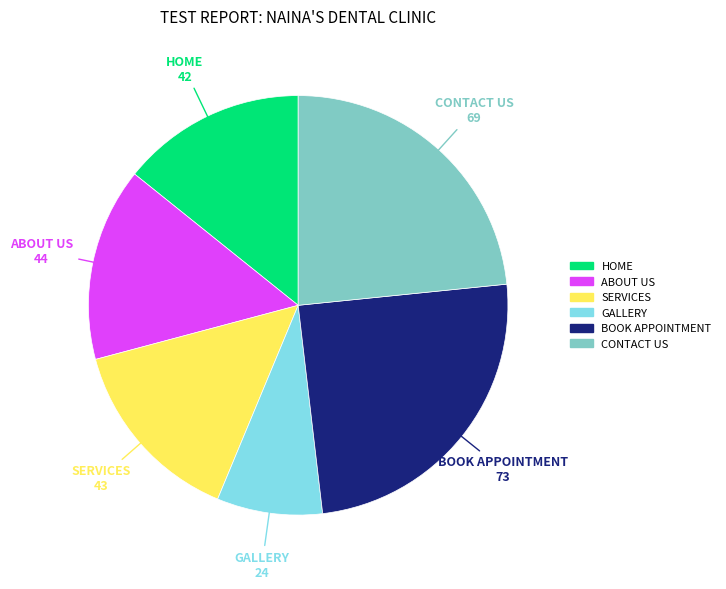

Does BOOK APPOINTMENT represent more than half of the total?

No